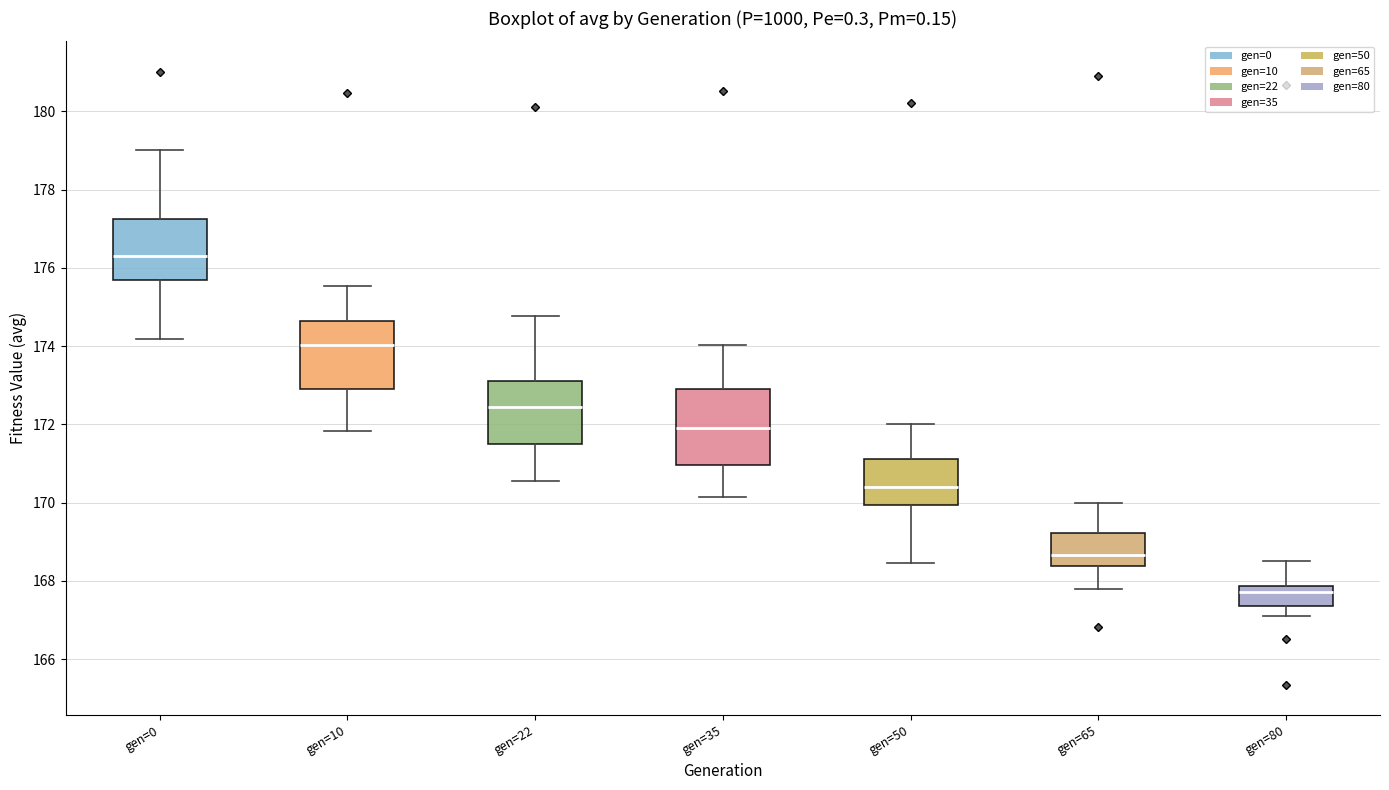

Reading left to right, transcribe this box plot: for each box, give where its median line is, the range the box spans, and where its two whiskers end, as read against the y-axis. The values are not printed on the chart, so give them approximately, as read against the axis.

gen=0: median 176.4, box 175.6 to 177.2, whiskers 174.2 to 179.0
gen=10: median 174.0, box 173.0 to 174.6, whiskers 171.8 to 175.6
gen=22: median 172.4, box 171.4 to 173.2, whiskers 170.6 to 174.8
gen=35: median 172.0, box 171.0 to 173.0, whiskers 170.2 to 174.0
gen=50: median 170.4, box 170.0 to 171.2, whiskers 168.4 to 172.0
gen=65: median 168.6, box 168.4 to 169.2, whiskers 167.8 to 170.0
gen=80: median 167.8 (just below the box's upper edge), box 167.4 to 167.8, whiskers 167.2 to 168.6